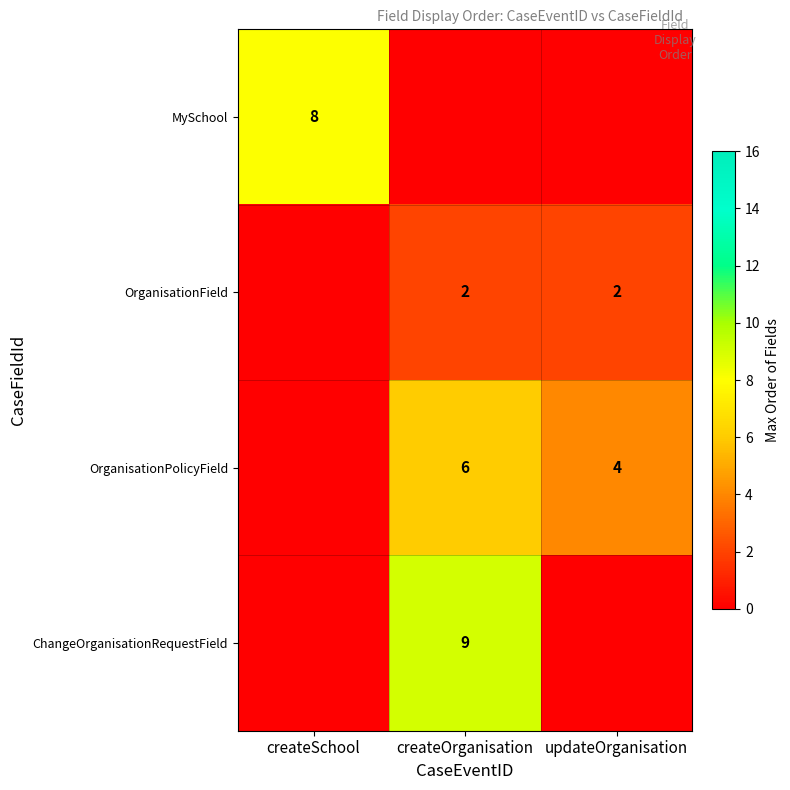

True or false: MySchool has a value of 12 at createSchool.

False